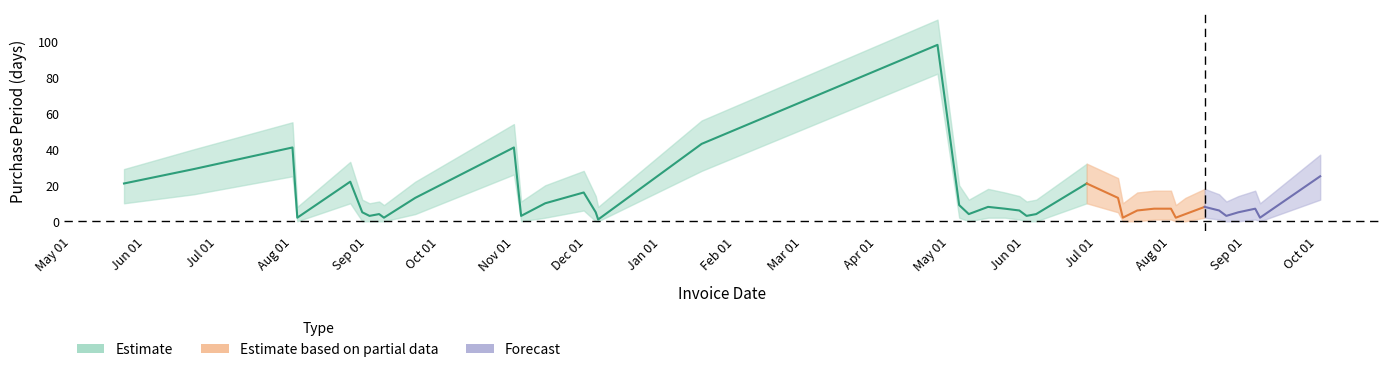

Which label corresponds to the smallest value in the chart?

2016-08-03